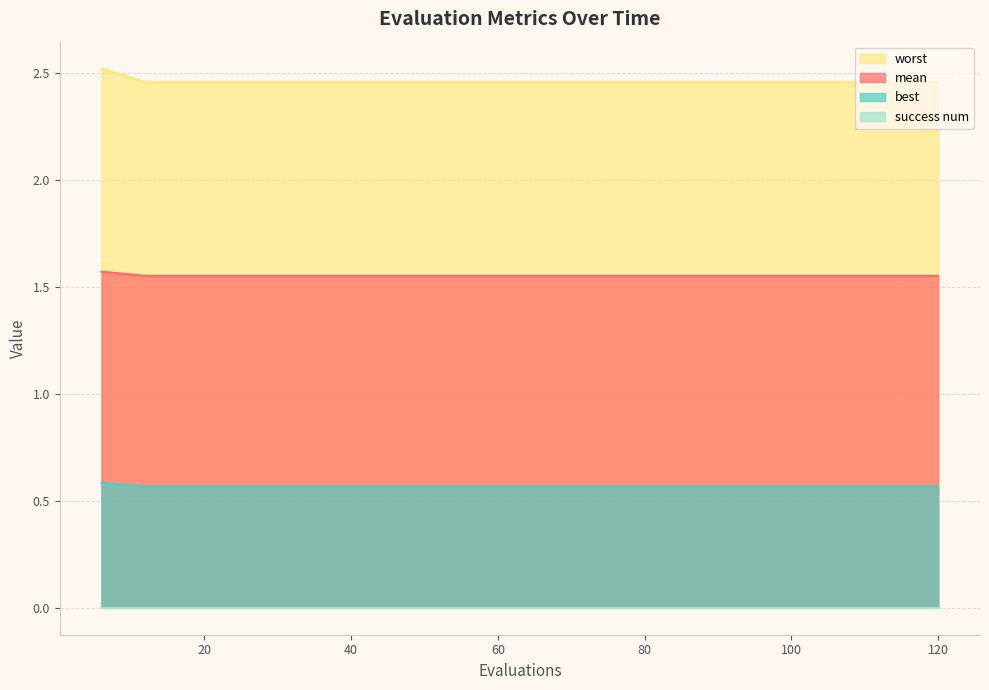

True or false: mean and best intersect in this chart.

False